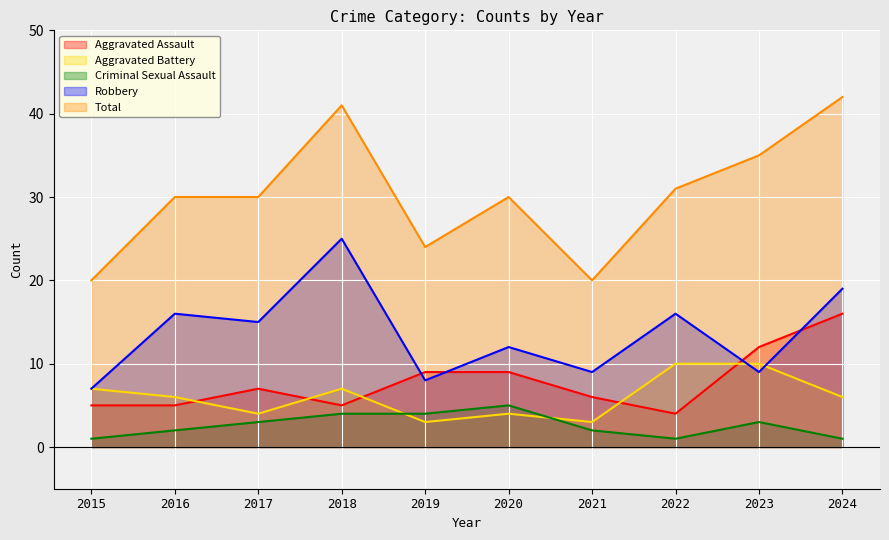

What is the minimum value shown in the chart?

1